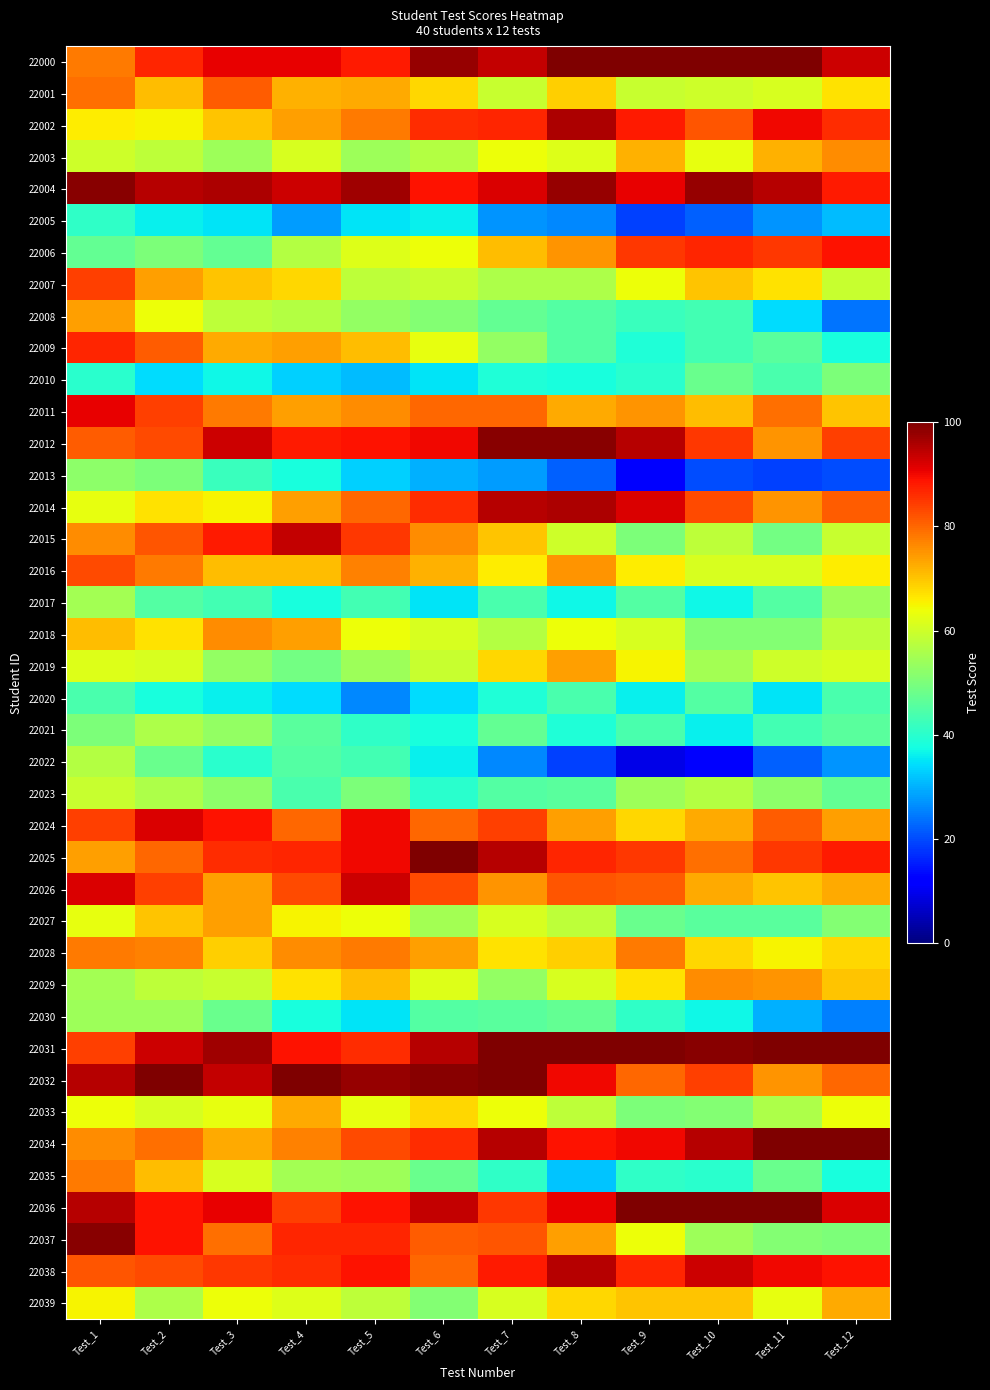

Which has a higher value, Test_2 or Test_8?

Test_8